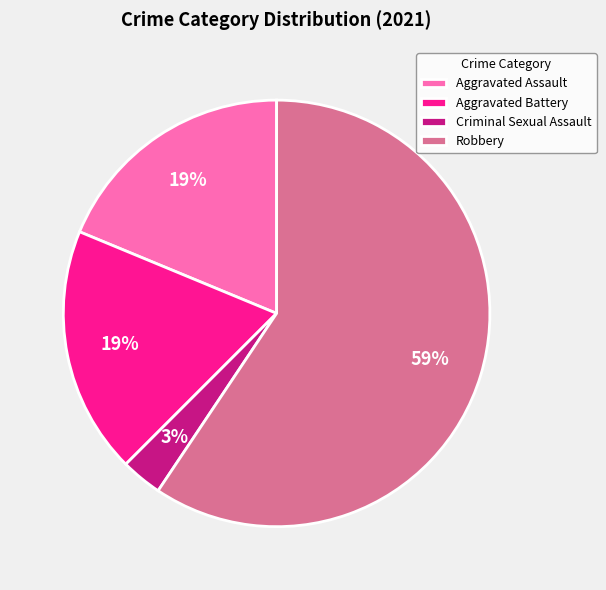

Does Aggravated Assault account for over 50% of the chart?

No